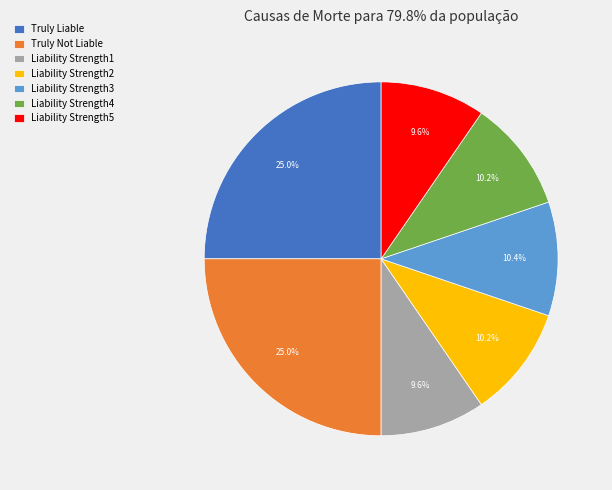

Does Truly Not Liable represent more than half of the total?

No